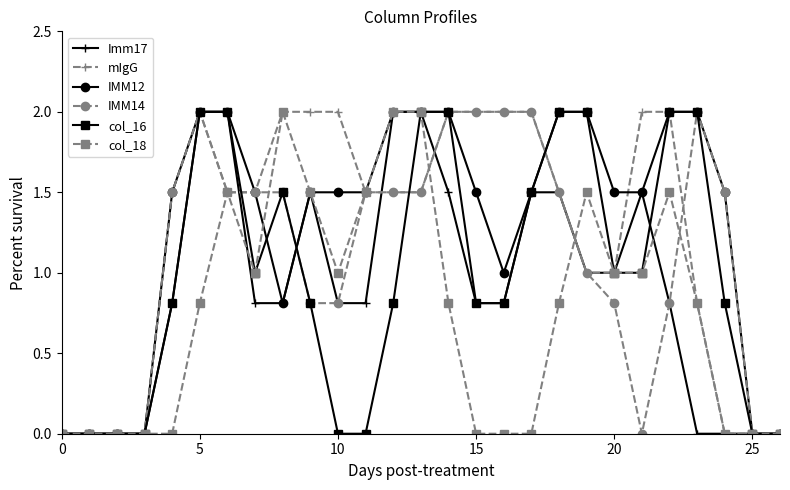

Is this an area chart (filled region under the line)?

No